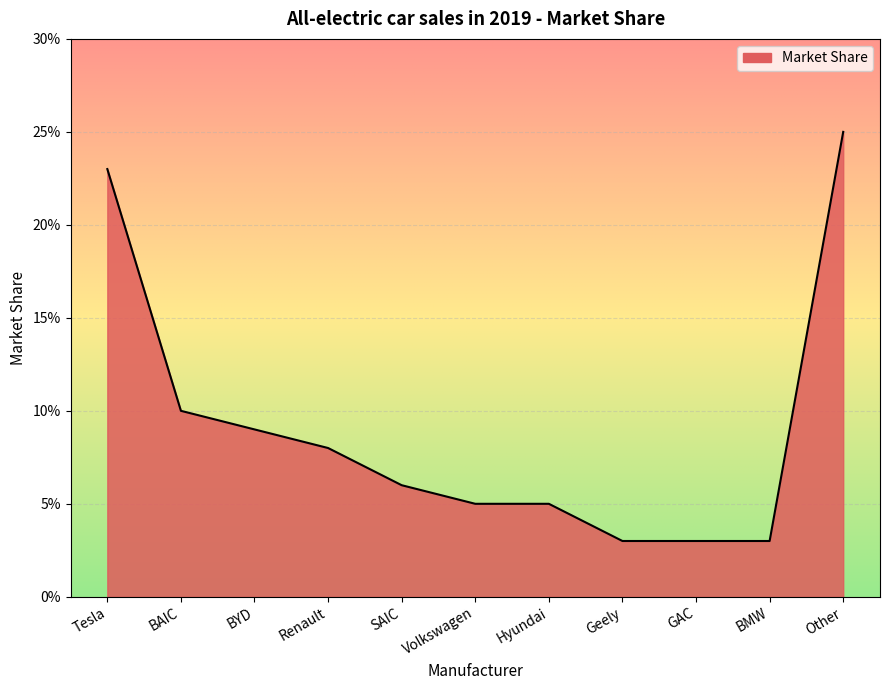

Does the chart have visible grid lines?

Yes